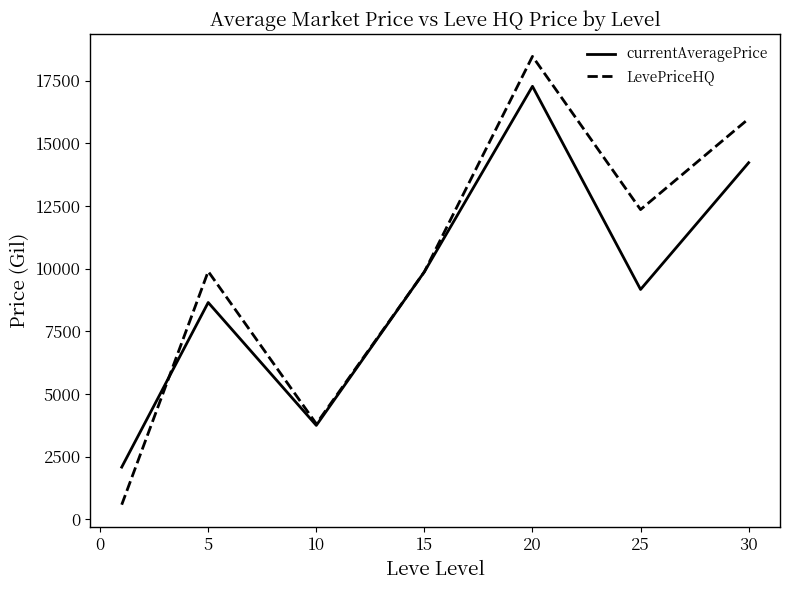

Rank the series by their maximum value, from highest to lowest.

LevePriceHQ, currentAveragePrice